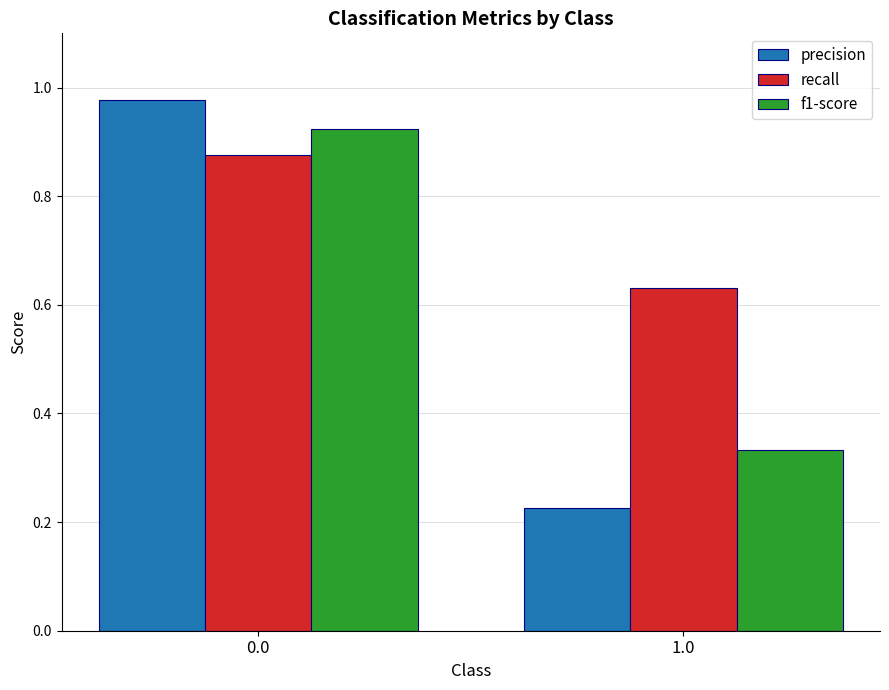

List the series in order of their overall mean, highest first.

recall, f1-score, precision